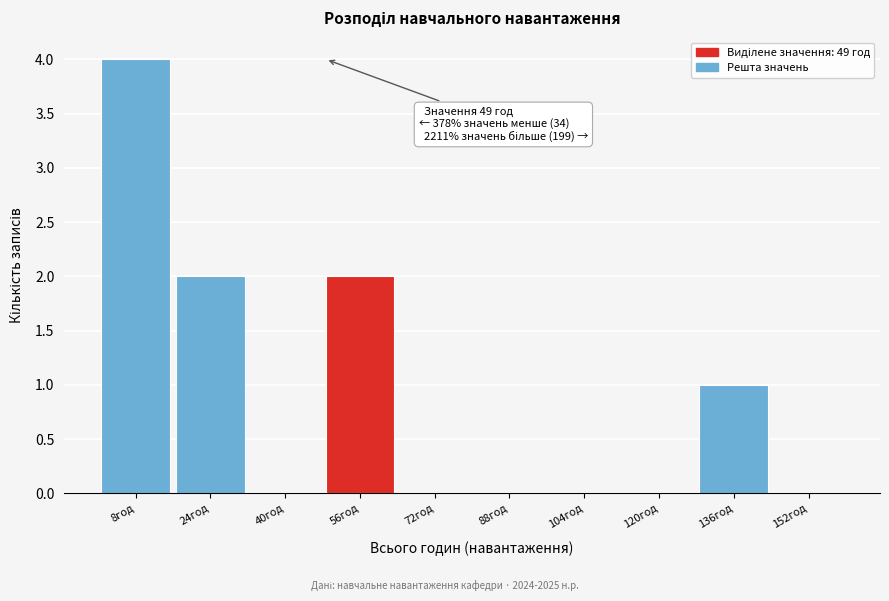

Over which range of the x-axis is the bar tallest?

0 to 16